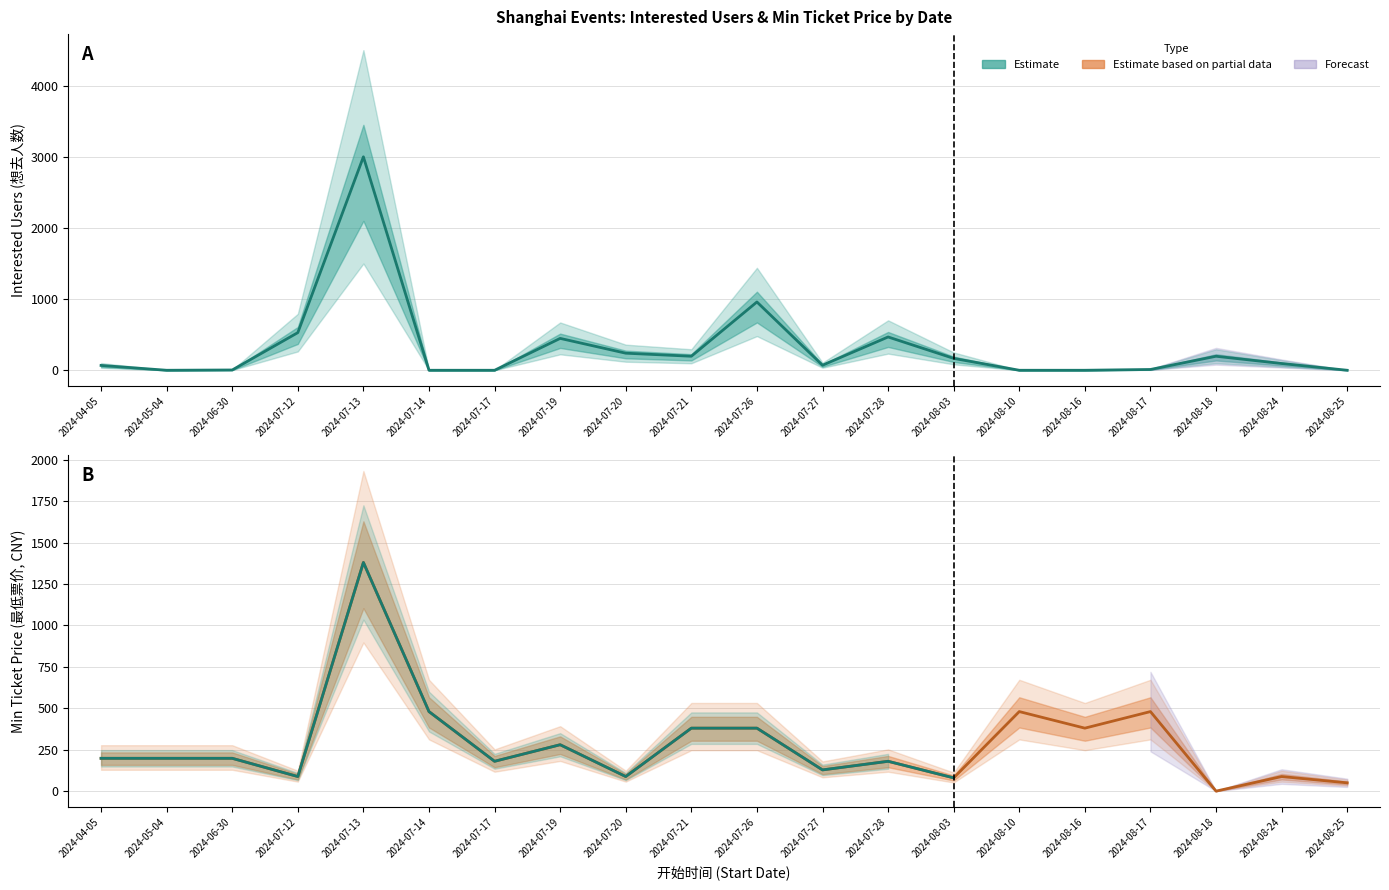

What is the approximate value of 最低票价 (Min Price) at 2024-07-19, to the nearest 100?

300